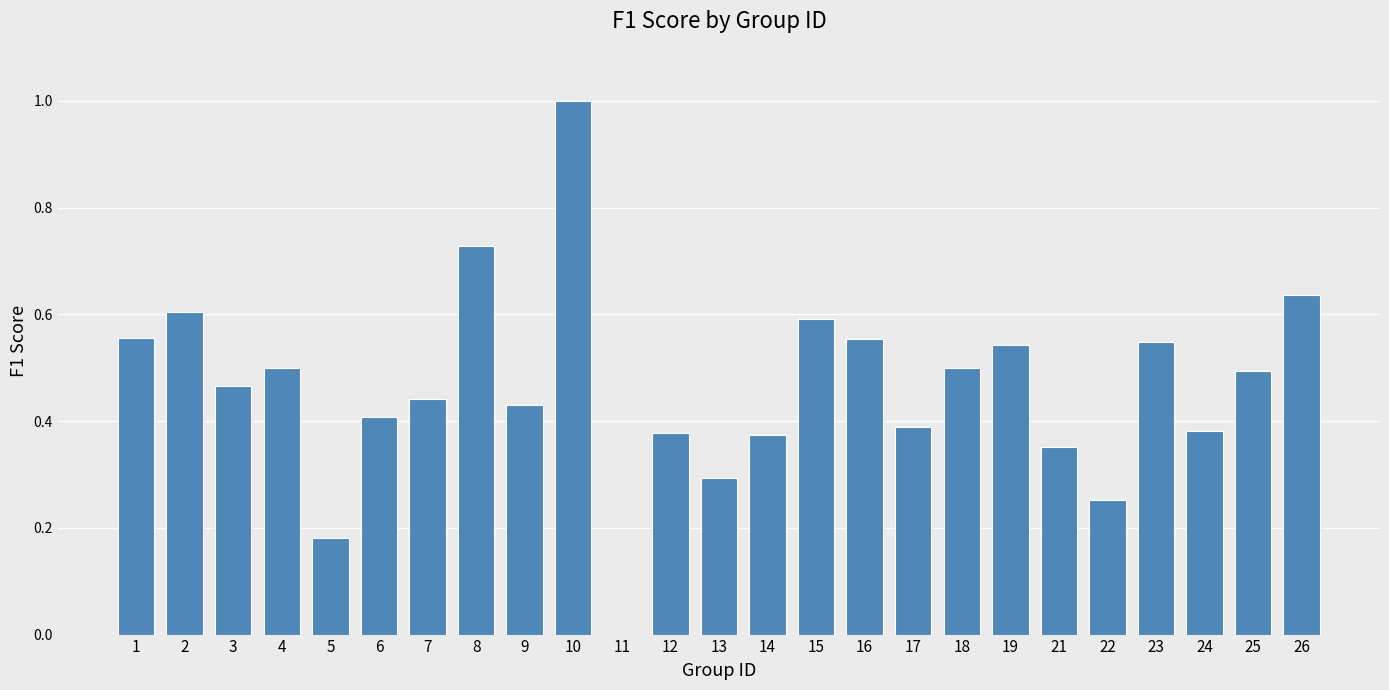

What is the sum of all values?

11.6